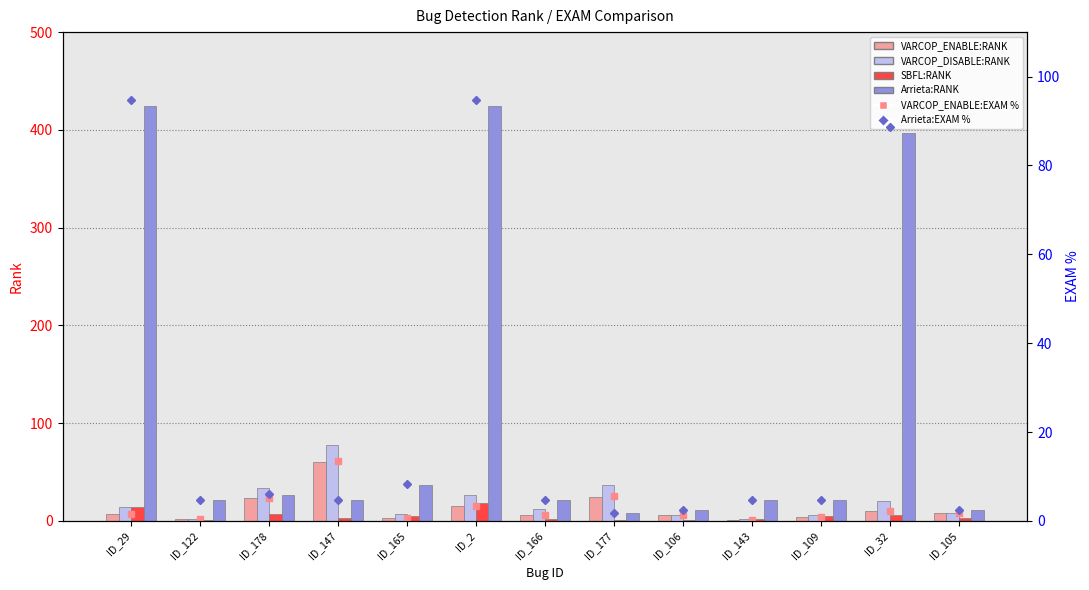

Is the value of Arrieta:EXAM % at ID_29 greater than the value of SBFL:RANK at ID_166?

Yes